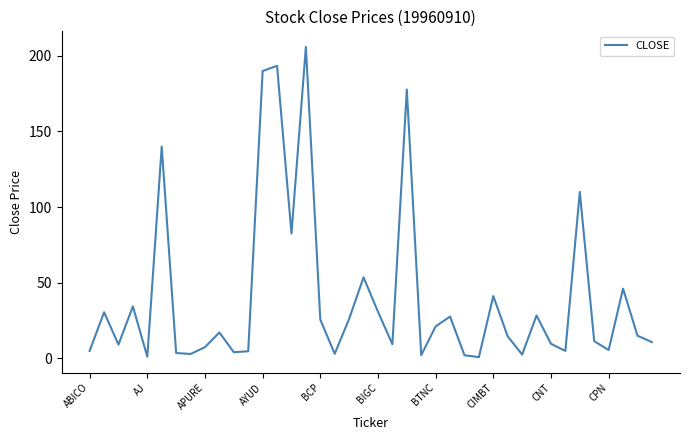

Count the number of categories in the chart.

40